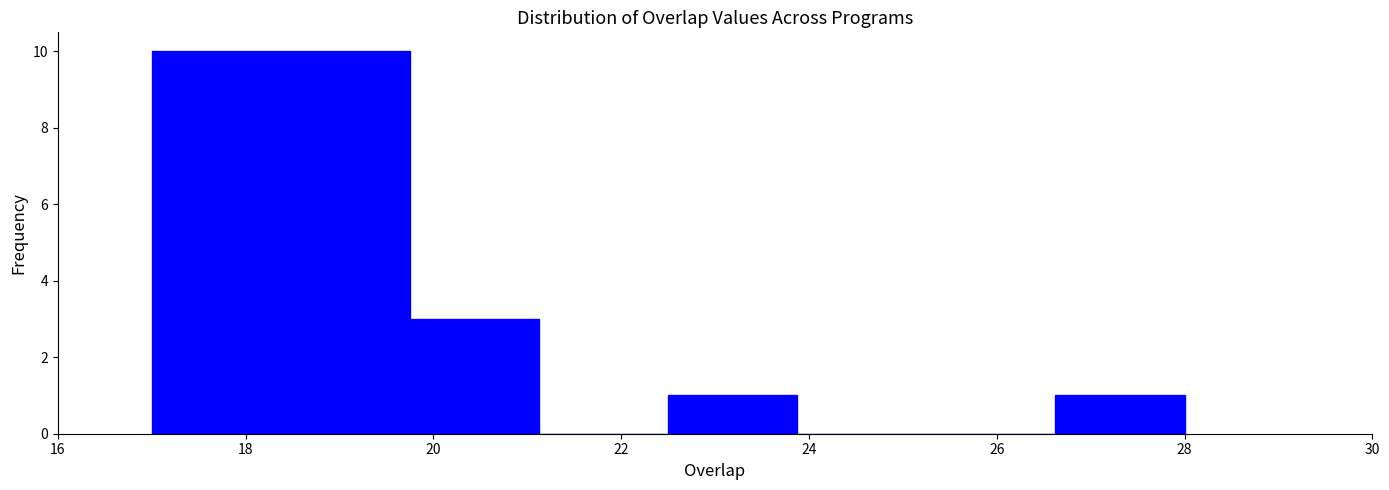

What is the height of the bar covering 22.6 to 23.8 on the x-axis? Neither the bar edges nor the heights are printed on the chart, so give them approximately, as read against the axes.

1